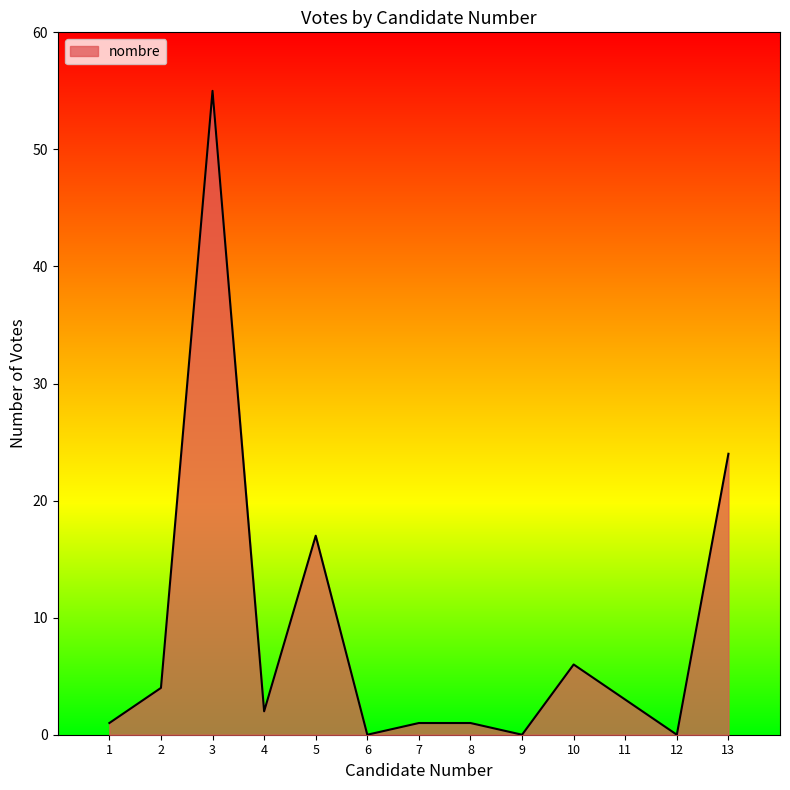

Where is the first local minimum?

4